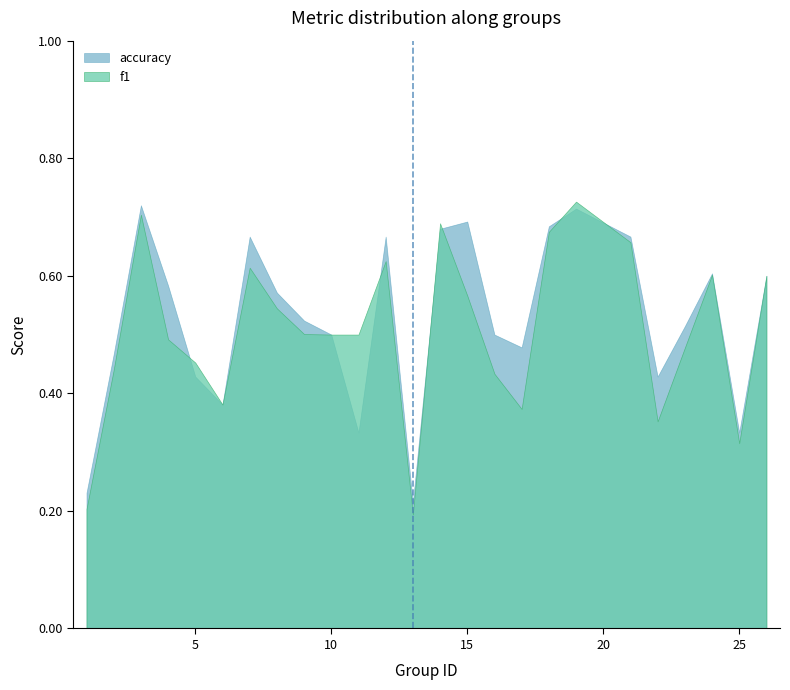

Where is the first local maximum for accuracy?

3